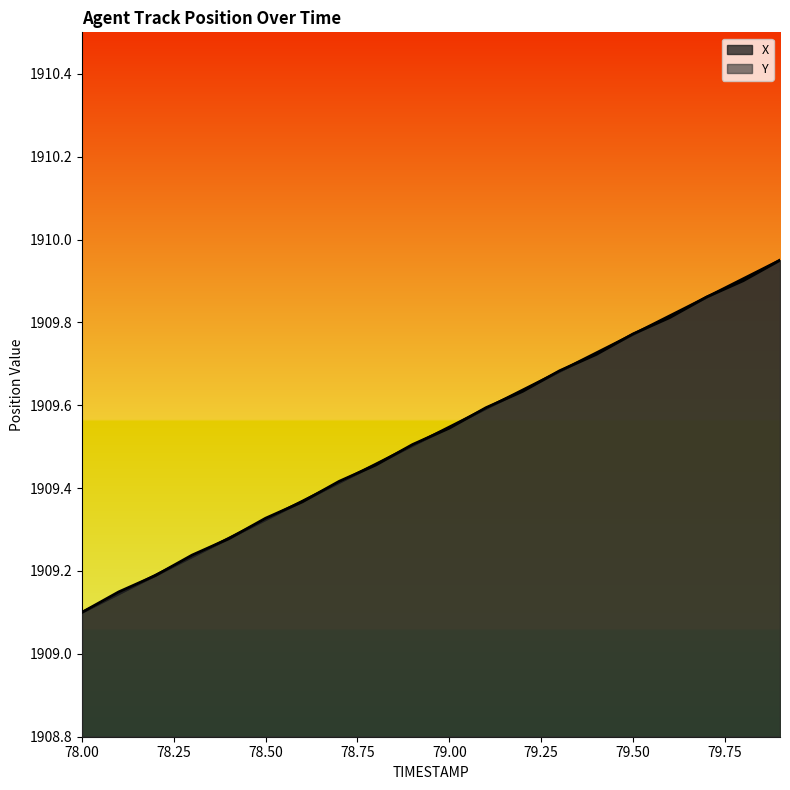

Reading left to right, list all the values displayed in this chart.

X: 1909.1	1909.1	1909.2	1909.2	1909.3	1909.3	1909.4	1909.4	1909.5	1909.5	1909.5	1909.6	1909.6	1909.7	1909.7	1909.8	1909.8	1909.9	1909.9	1909.9
Y: 1909.1	1909.1	1909.2	1909.2	1909.3	1909.3	1909.4	1909.4	1909.5	1909.5	1909.5	1909.6	1909.6	1909.7	1909.7	1909.8	1909.8	1909.9	1909.9	1909.9